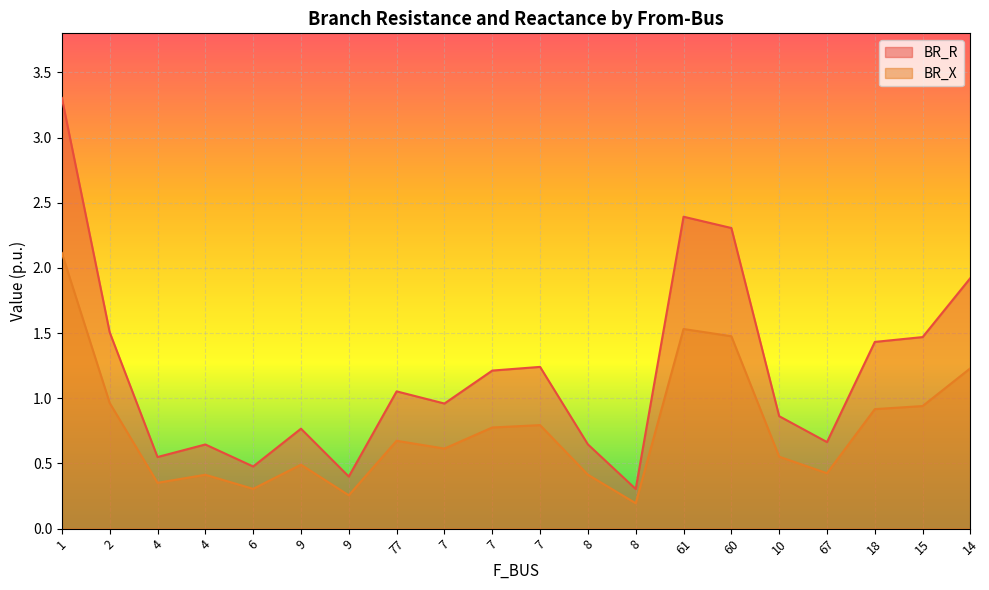

At which label is BR_R closest to 1?

7